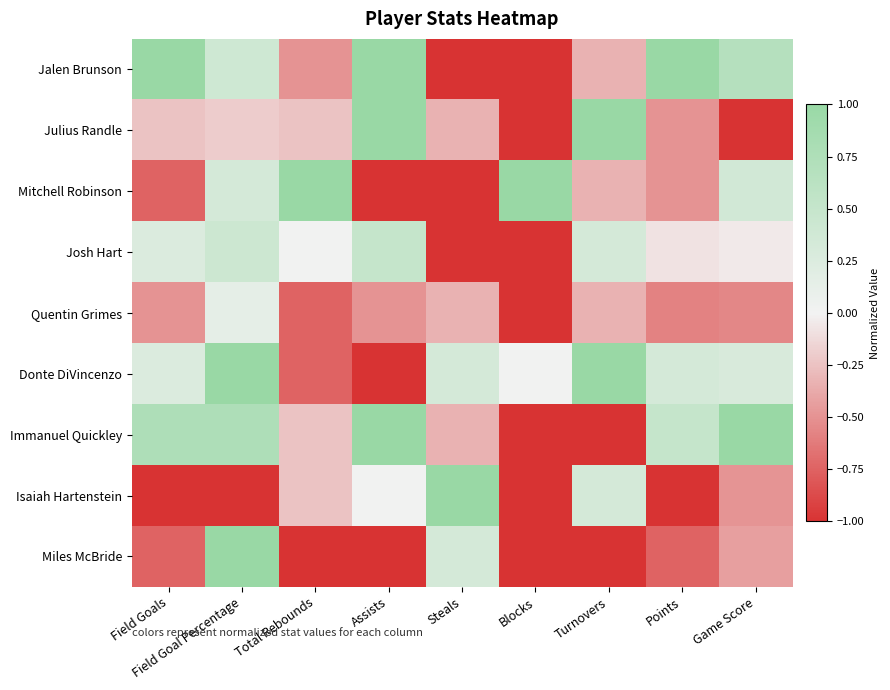

Reading left to right, extract all data points from this chart.

Jalen Brunson: Field Goals=1.0	Field Goal Percentage=0.4	Total Rebounds=-0.5	Assists=1.0	Steals=-1.0	Blocks=-1.0	Turnovers=-0.3	Points=1.0	Game Score=0.7
Julius Randle: Field Goals=-0.2	Field Goal Percentage=-0.2	Total Rebounds=-0.2	Assists=1.0	Steals=-0.3	Blocks=-1.0	Turnovers=1.0	Points=-0.5	Game Score=-1.0
Mitchell Robinson: Field Goals=-0.8	Field Goal Percentage=0.3	Total Rebounds=1.0	Assists=-1.0	Steals=-1.0	Blocks=1.0	Turnovers=-0.3	Points=-0.5	Game Score=0.4
Josh Hart: Field Goals=0.2	Field Goal Percentage=0.4	Total Rebounds=0.0	Assists=0.5	Steals=-1.0	Blocks=-1.0	Turnovers=0.3	Points=-0.1	Game Score=-0.0
Quentin Grimes: Field Goals=-0.5	Field Goal Percentage=0.1	Total Rebounds=-0.8	Assists=-0.5	Steals=-0.3	Blocks=-1.0	Turnovers=-0.3	Points=-0.6	Game Score=-0.6
Donte DiVincenzo: Field Goals=0.2	Field Goal Percentage=1.0	Total Rebounds=-0.8	Assists=-1.0	Steals=0.3	Blocks=0.0	Turnovers=1.0	Points=0.3	Game Score=0.3
Immanuel Quickley: Field Goals=0.8	Field Goal Percentage=0.8	Total Rebounds=-0.2	Assists=1.0	Steals=-0.3	Blocks=-1.0	Turnovers=-1.0	Points=0.5	Game Score=1.0
Isaiah Hartenstein: Field Goals=-1.0	Field Goal Percentage=-1.0	Total Rebounds=-0.2	Assists=0.0	Steals=1.0	Blocks=-1.0	Turnovers=0.3	Points=-1.0	Game Score=-0.5
Miles McBride: Field Goals=-0.8	Field Goal Percentage=1.0	Total Rebounds=-1.0	Assists=-1.0	Steals=0.3	Blocks=-1.0	Turnovers=-1.0	Points=-0.8	Game Score=-0.4